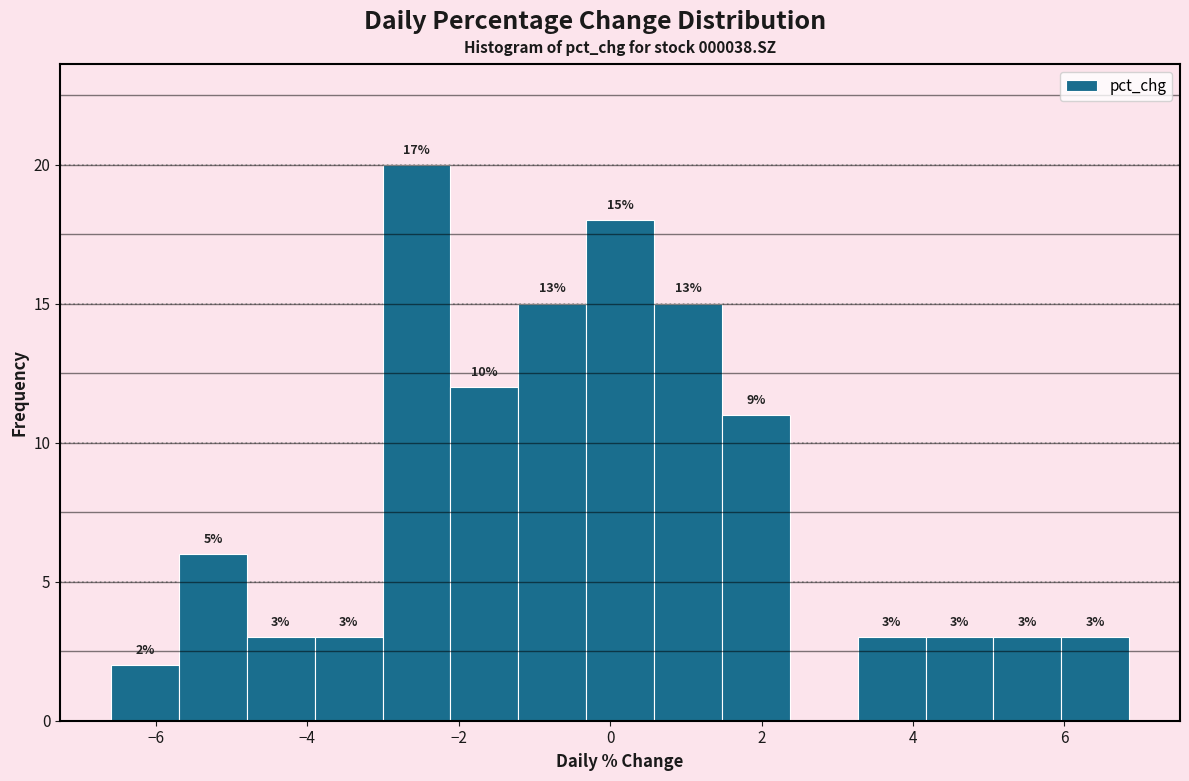

Which range on the x-axis has the tallest bar?

-3.0 to -2.2